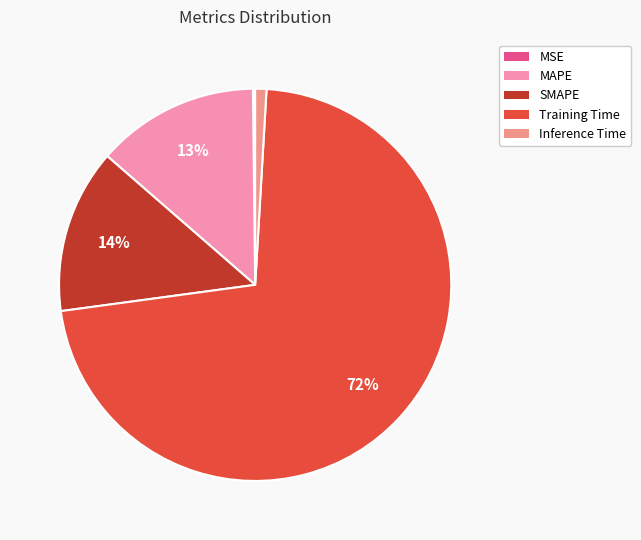

Is Inference Time the majority of the pie?

No